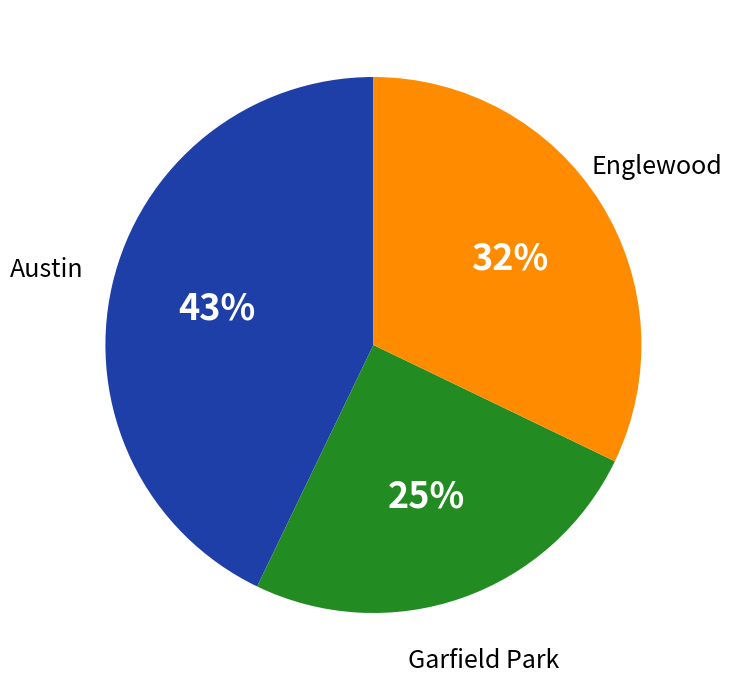

How many slices are in this pie chart?

3